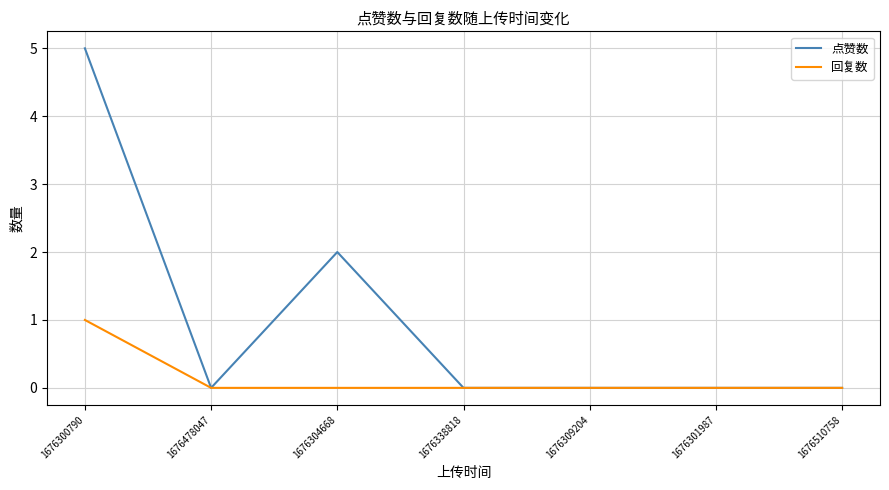

Reading left to right, transcribe all the data shown in this chart.

点赞数: 1676300790=5	1676478047=0	1676304668=2	1676338818=0	1676309204=0	1676301987=0	1676510758=0
回复数: 1676300790=1	1676478047=0	1676304668=0	1676338818=0	1676309204=0	1676301987=0	1676510758=0